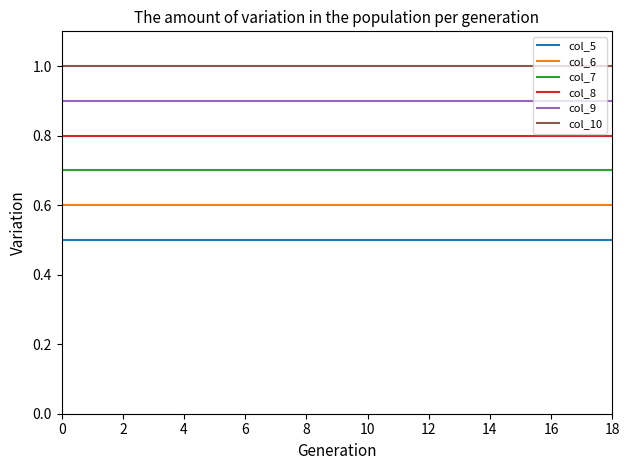

Reading left to right, extract all data points from this chart.

col_5: 0.5	0.5	0.5	0.5	0.5	0.5	0.5	0.5	0.5	0.5	0.5	0.5	0.5	0.5	0.5	0.5	0.5	0.5	0.5
col_6: 0.6	0.6	0.6	0.6	0.6	0.6	0.6	0.6	0.6	0.6	0.6	0.6	0.6	0.6	0.6	0.6	0.6	0.6	0.6
col_7: 0.7	0.7	0.7	0.7	0.7	0.7	0.7	0.7	0.7	0.7	0.7	0.7	0.7	0.7	0.7	0.7	0.7	0.7	0.7
col_8: 0.8	0.8	0.8	0.8	0.8	0.8	0.8	0.8	0.8	0.8	0.8	0.8	0.8	0.8	0.8	0.8	0.8	0.8	0.8
col_9: 0.9	0.9	0.9	0.9	0.9	0.9	0.9	0.9	0.9	0.9	0.9	0.9	0.9	0.9	0.9	0.9	0.9	0.9	0.9
col_10: 1.0	1.0	1.0	1.0	1.0	1.0	1.0	1.0	1.0	1.0	1.0	1.0	1.0	1.0	1.0	1.0	1.0	1.0	1.0